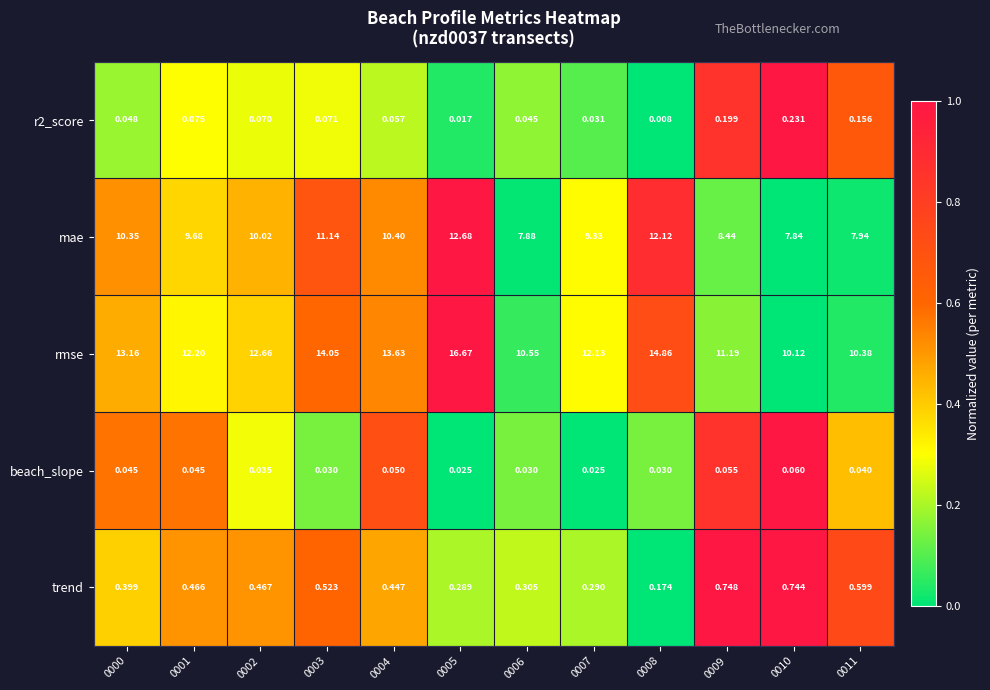

Between 0010 and 0011, which series saw the biggest shift?

rmse